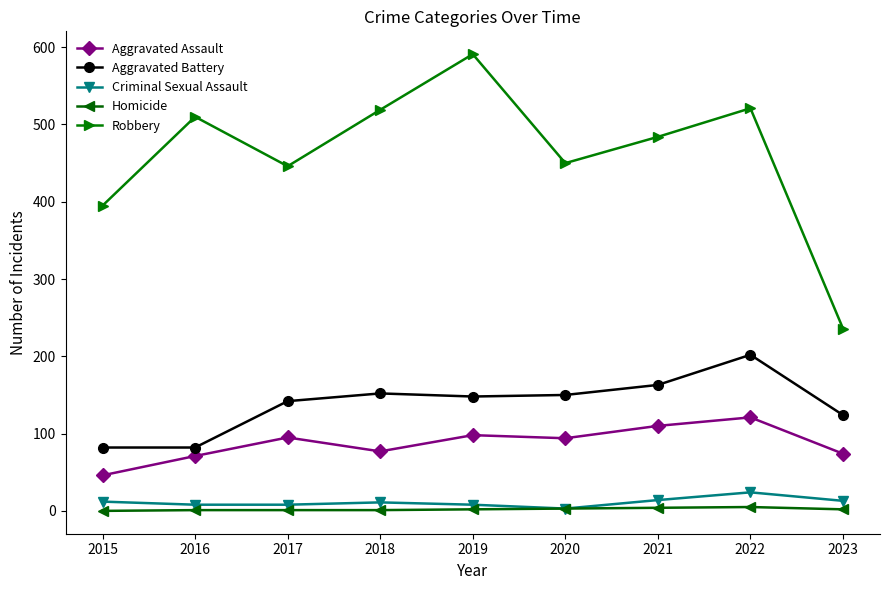

Which series changed the most between 2015 and 2021?

Robbery